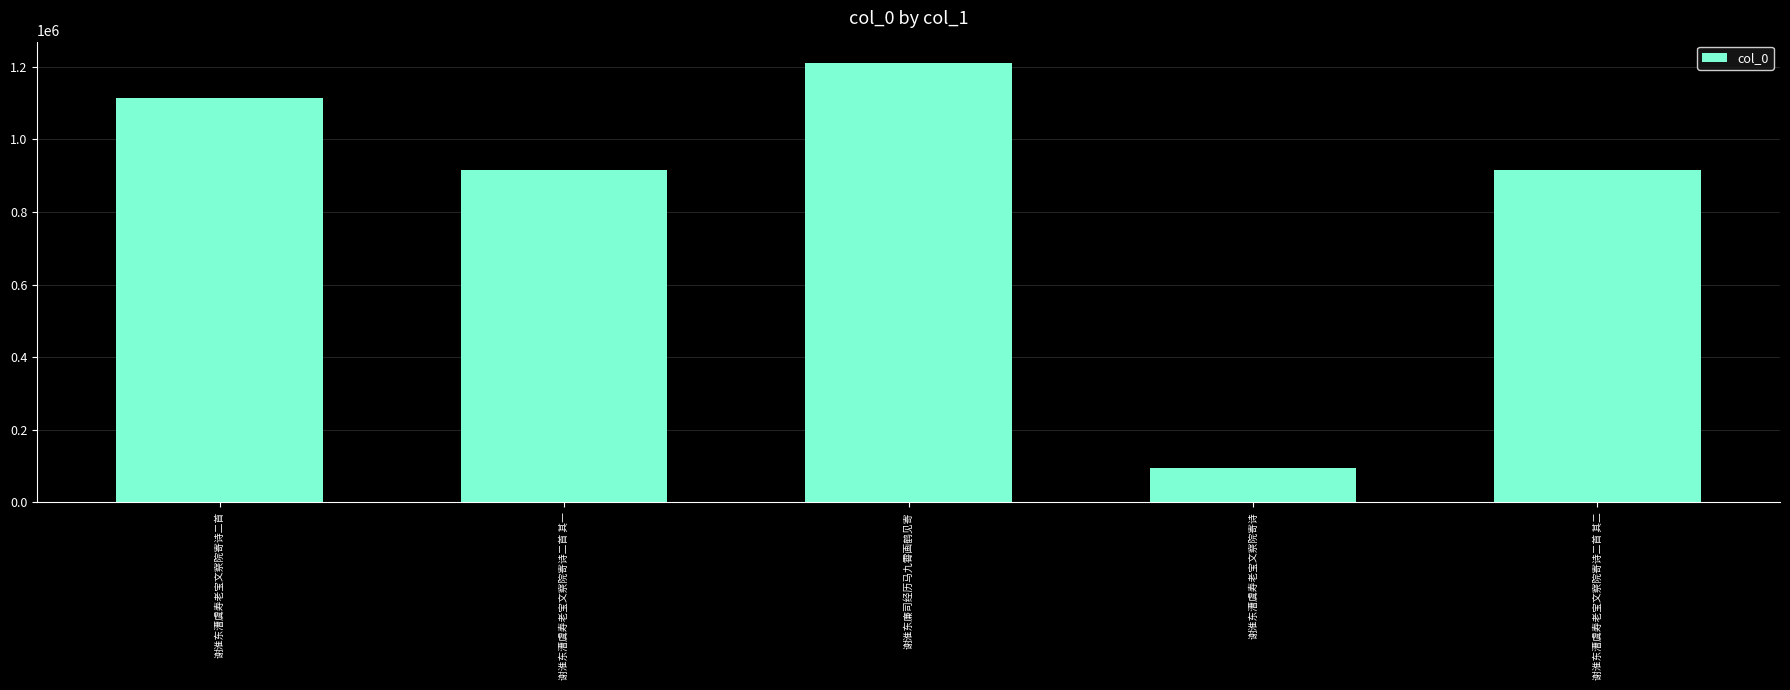

Approximately how many times larger is the value at 谢淮东廉司经历马九霄画鹤见寄 compared to 谢淮东漕虞寿老宝文察院寄诗二首?

1.1